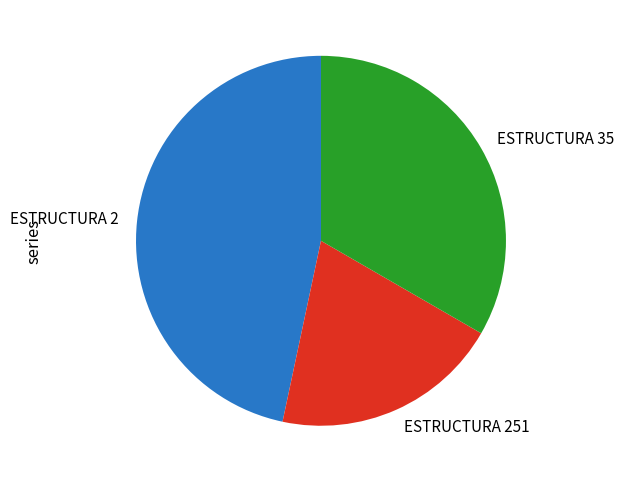

True or false: ESTRUCTURA 251 accounts for 12% of the total.

False